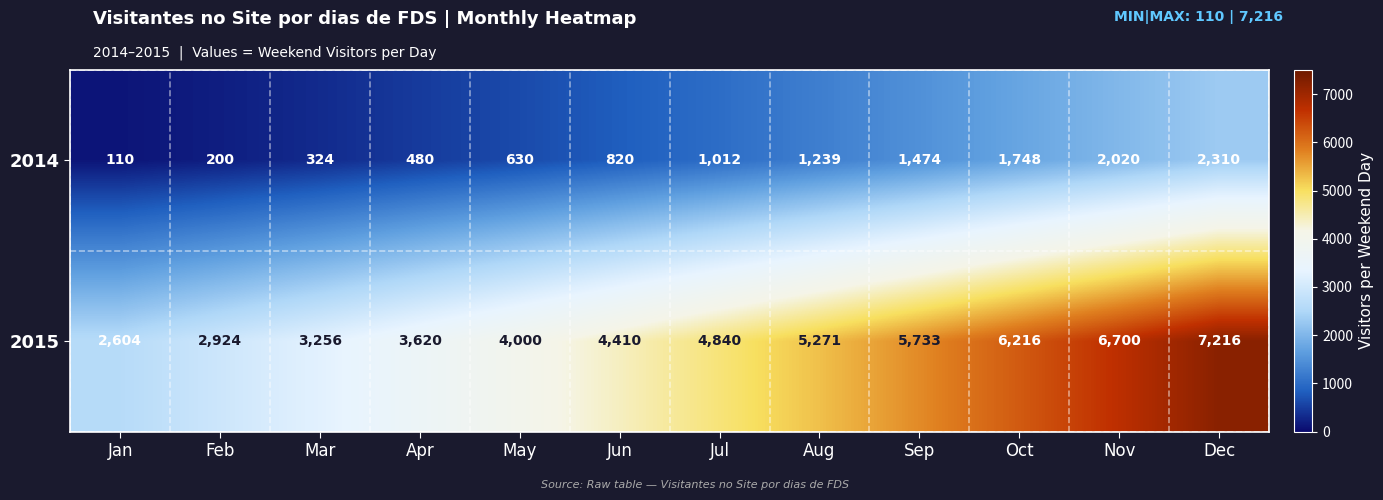

At which label does 2014 reach its minimum?

Jan